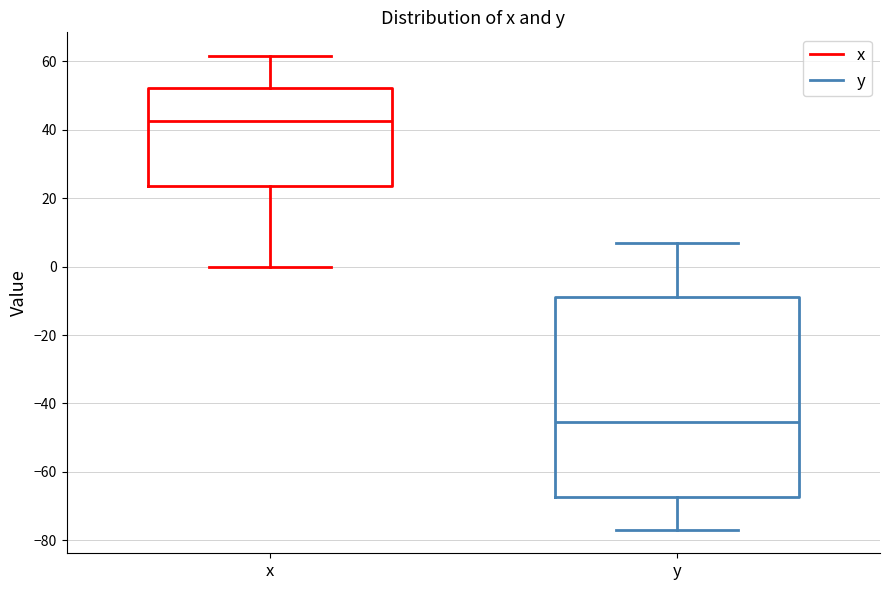

Comparing the boxes themselves (not the whiskers), which one is the tallest?

y